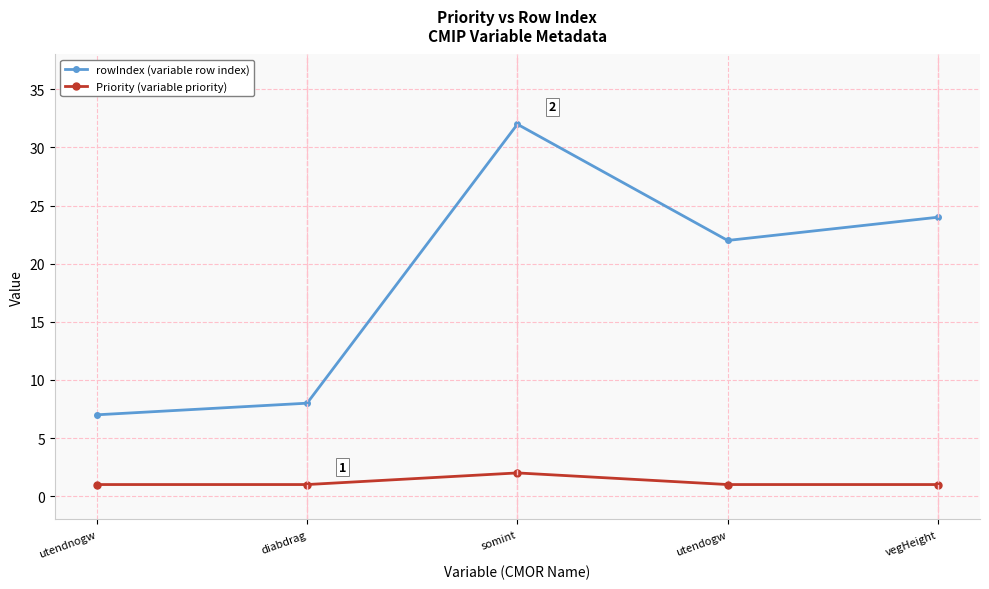

Where is the first local maximum for Priority (variable priority)?

somint